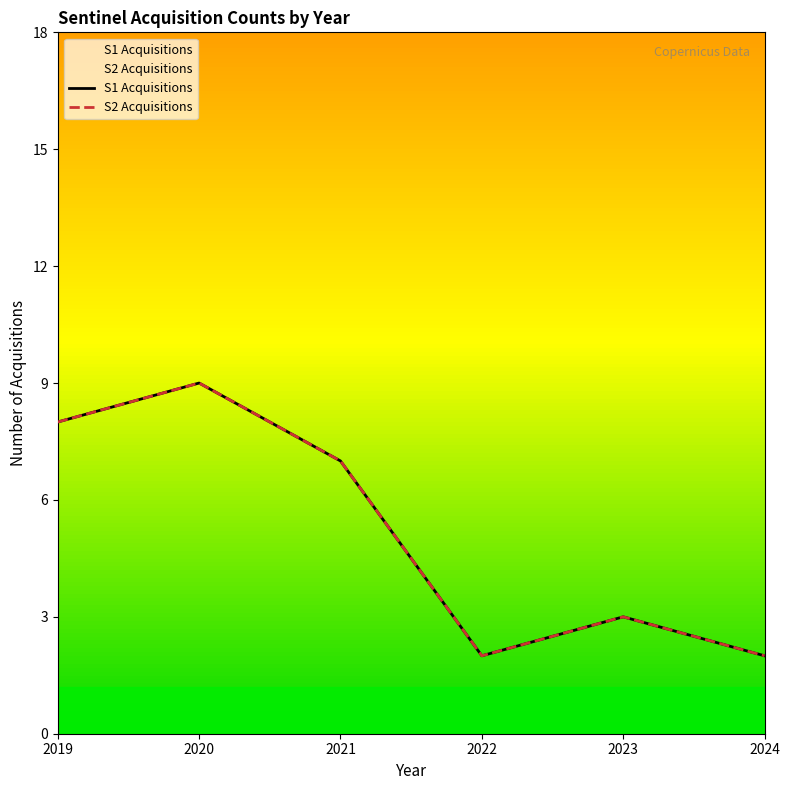

What is the average value of the S2 Acquisitions series?

5